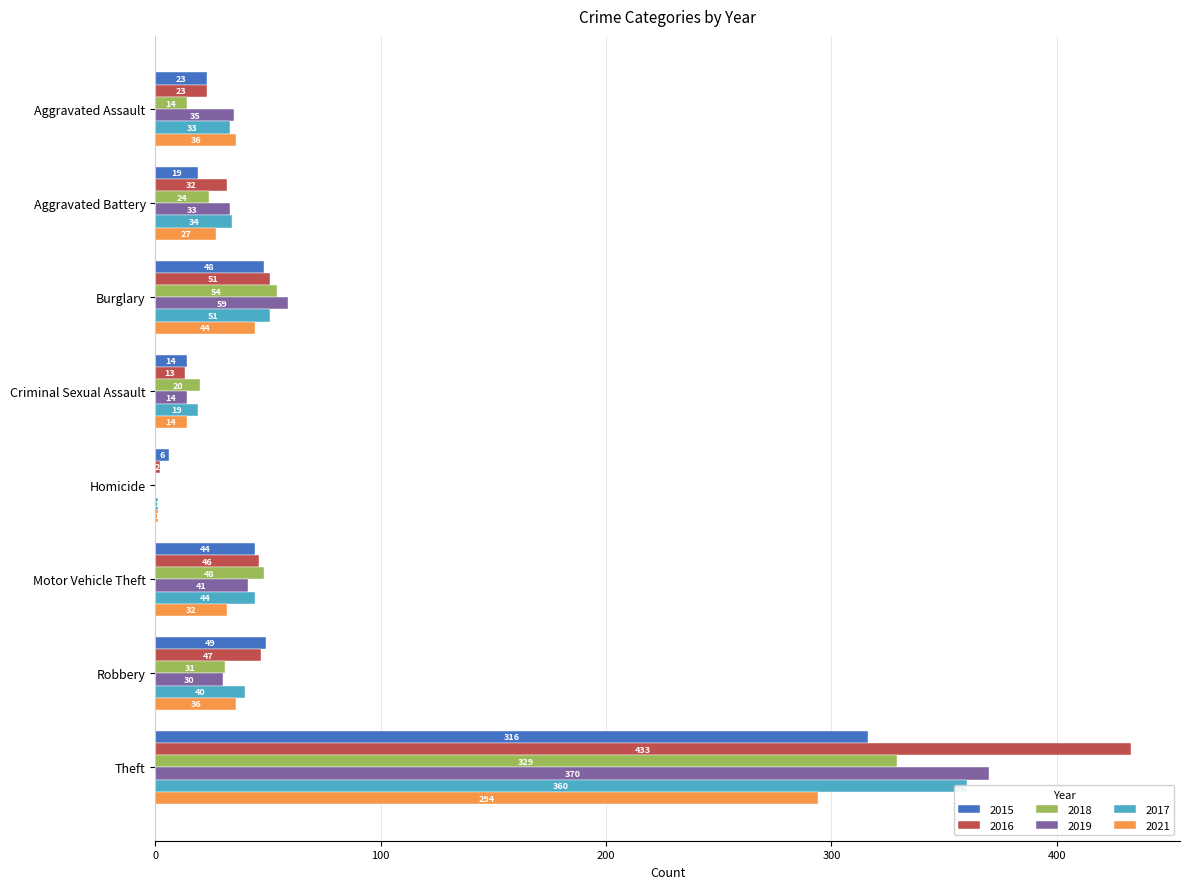

True or false: 2016 has a value of 47 at Robbery.

True